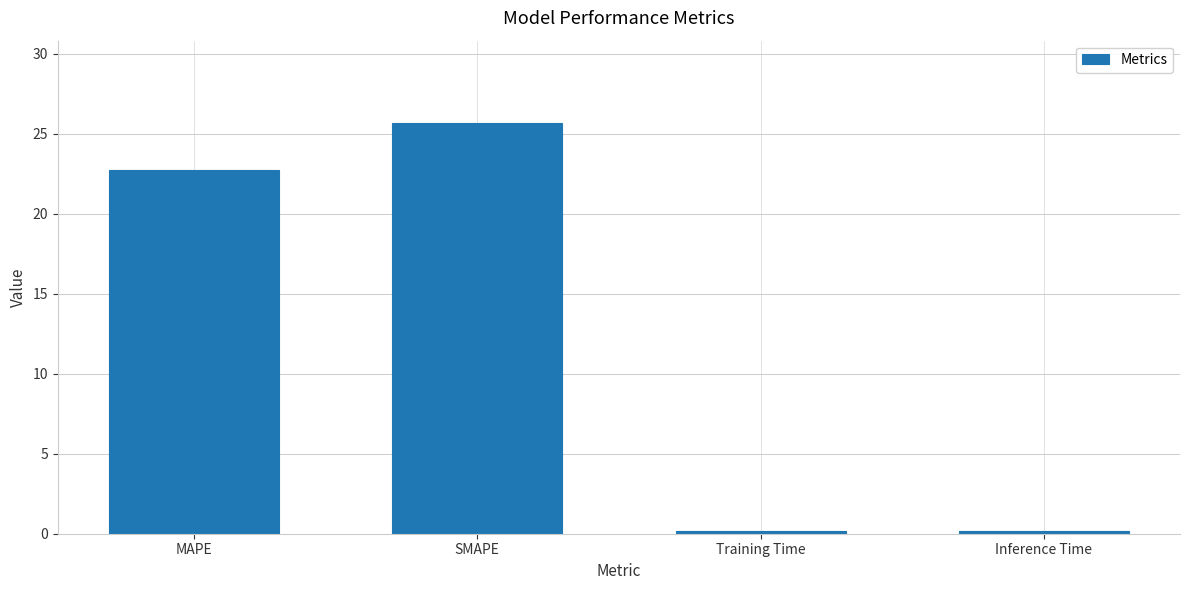

What is the average value?

12.2